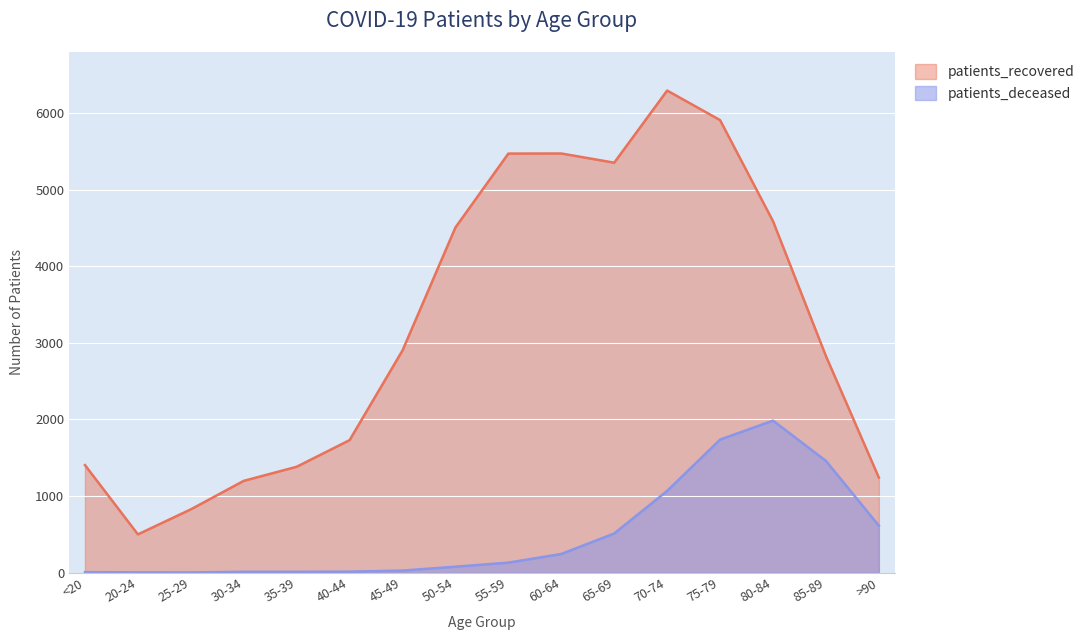

What is the highest value of the patients_recovered series?

6296